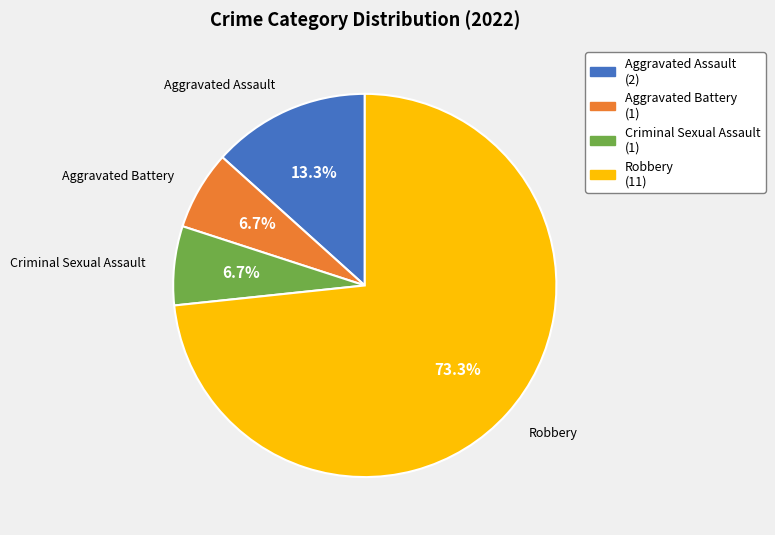

To the nearest percent, what is the difference between the largest and smallest slice percentages?

67%